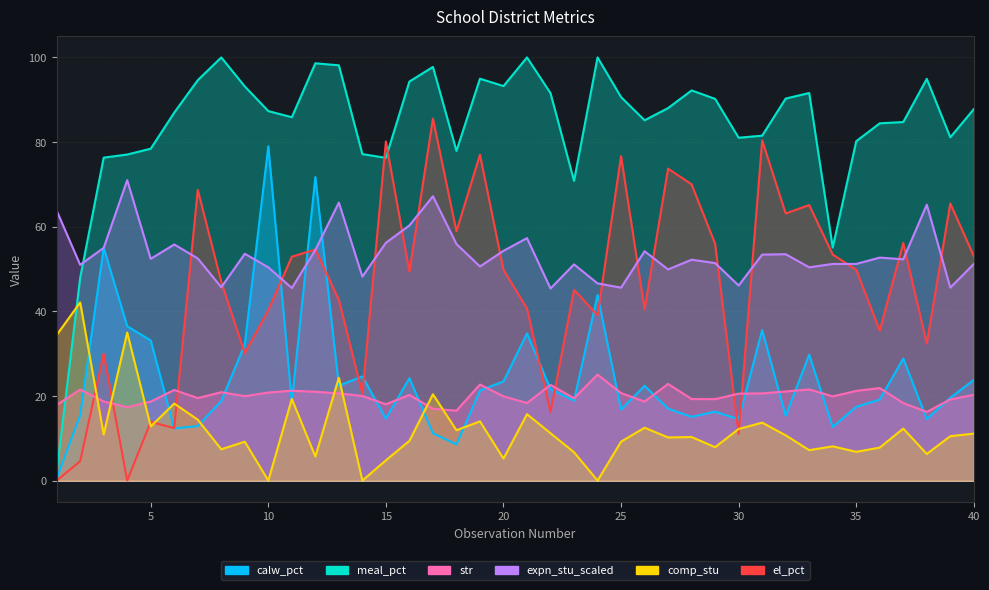

Where is the first local maximum for comp_stu?

2